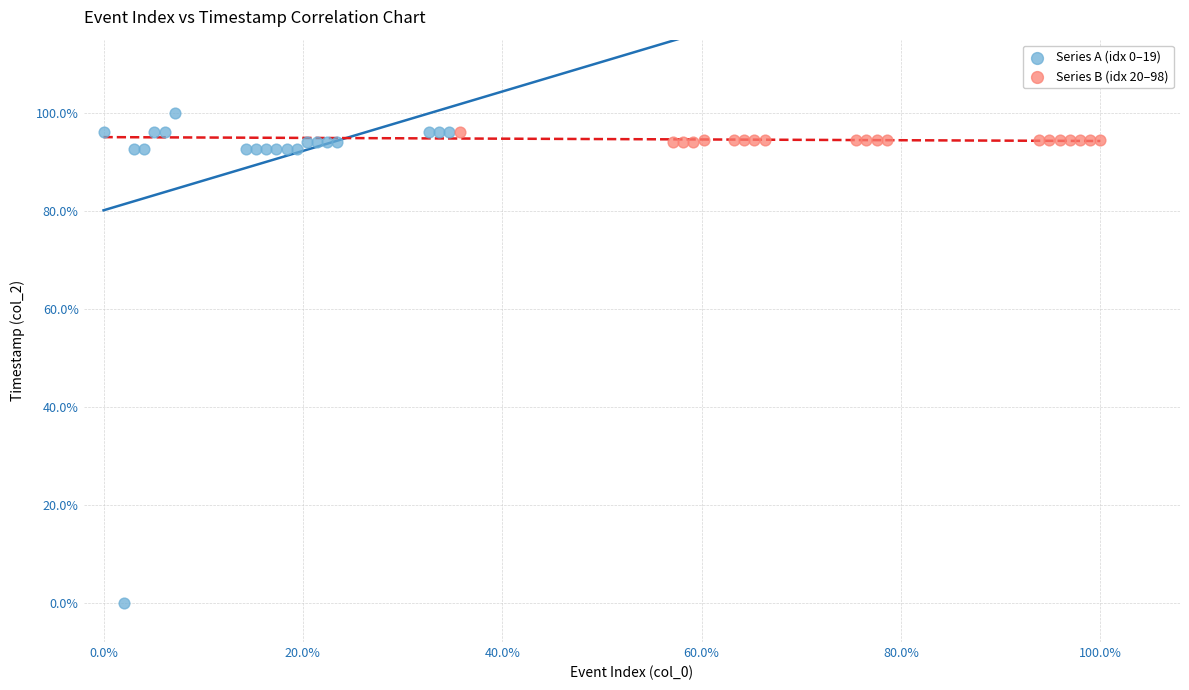

What are all the series names shown in the legend?

Series A (idx 0–19), Series B (idx 20–98)